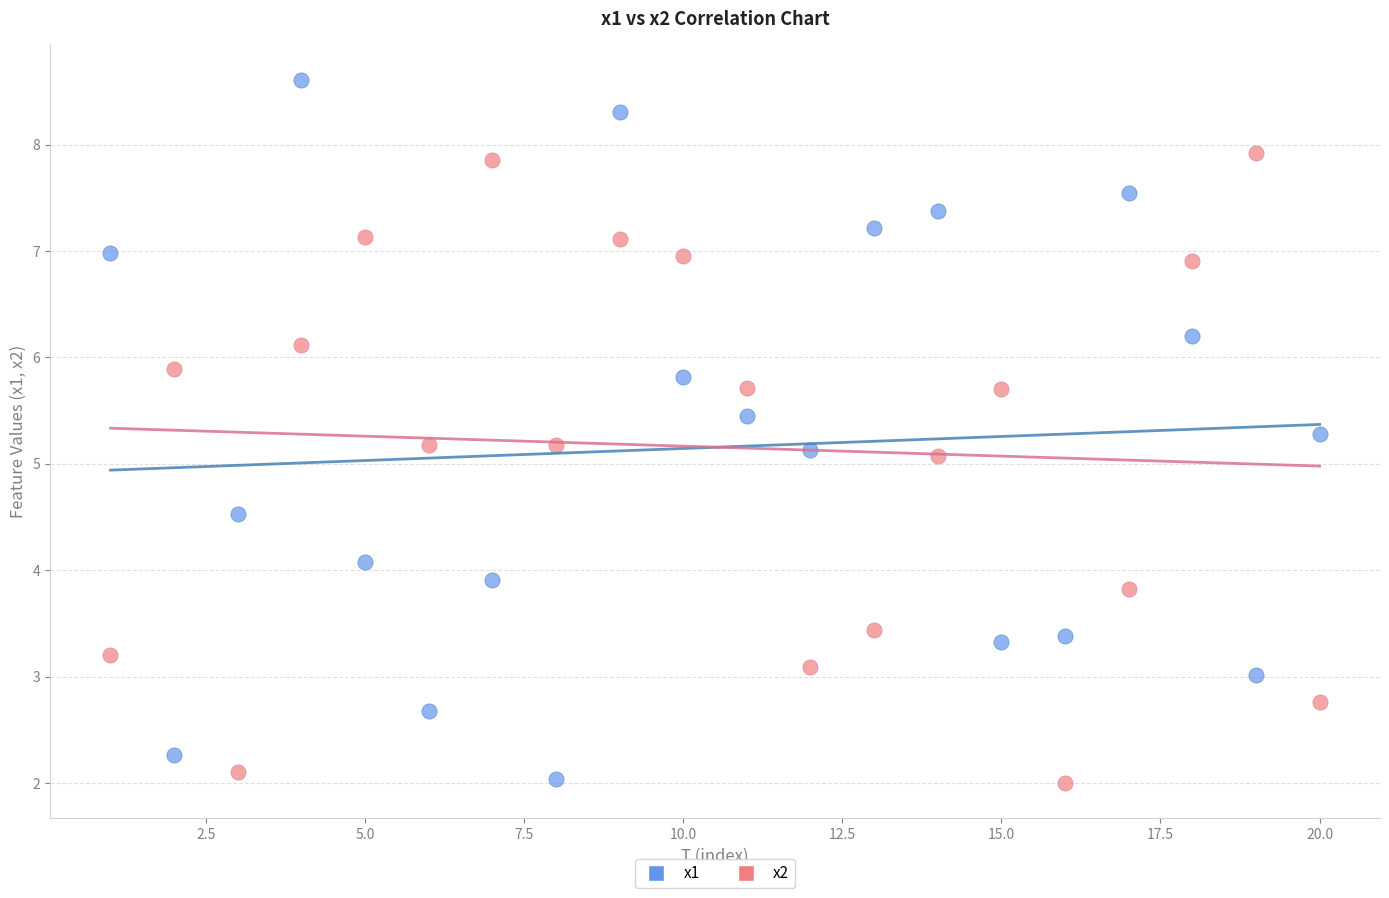

Across all data points, what is the range of X values (max minus min)?

19.0